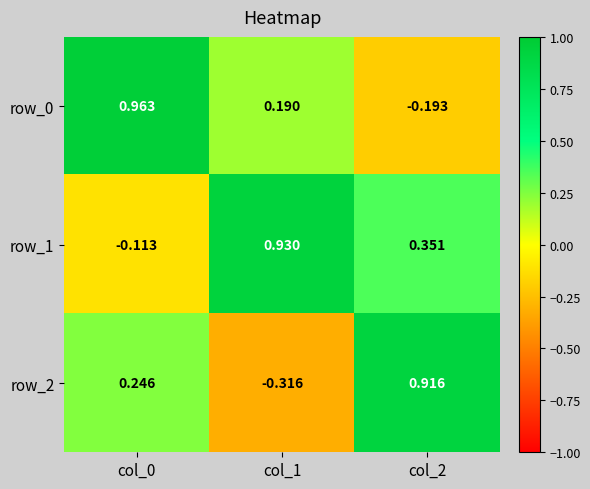

How many categories are shown in the chart?

3